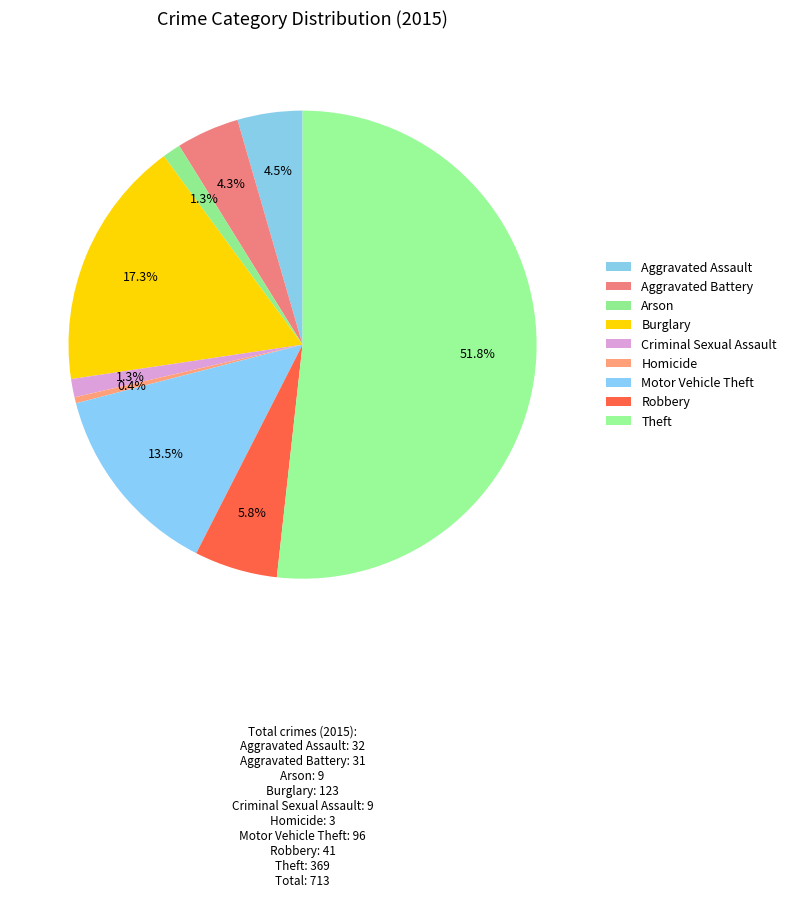

To the nearest percent, what percentage of the pie is Aggravated Battery?

4%